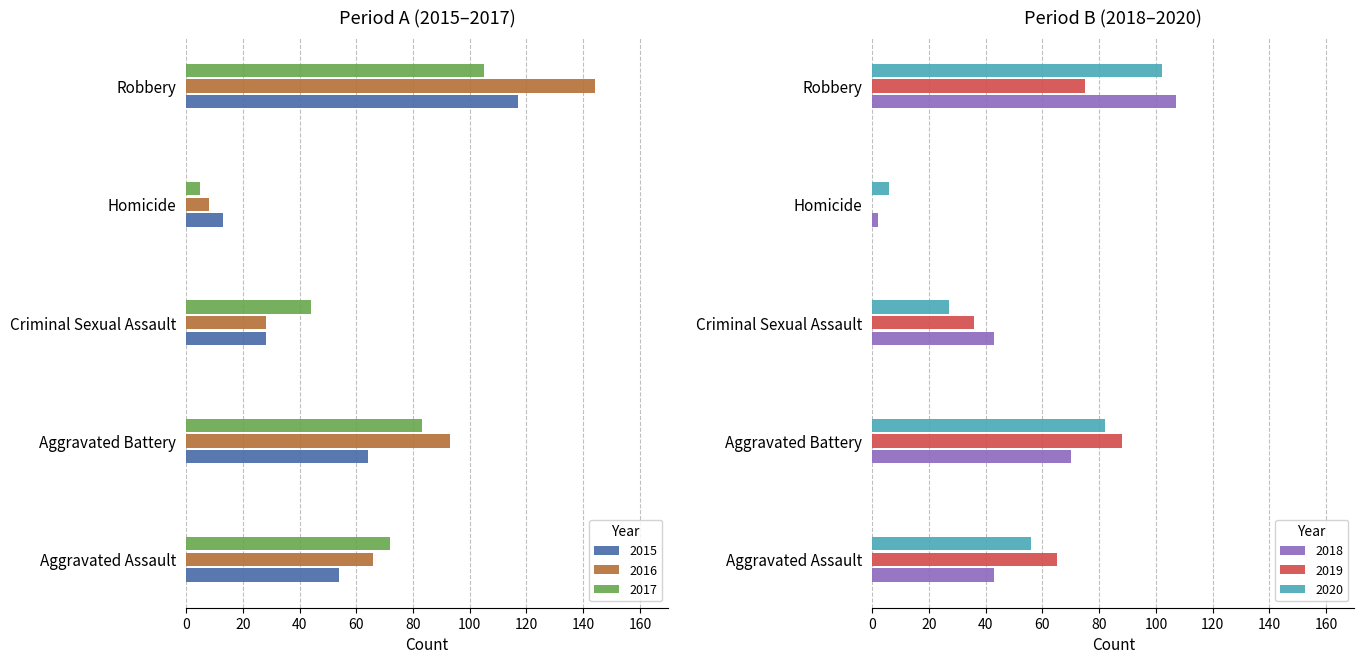

Which series has the widest spread of values?

2016